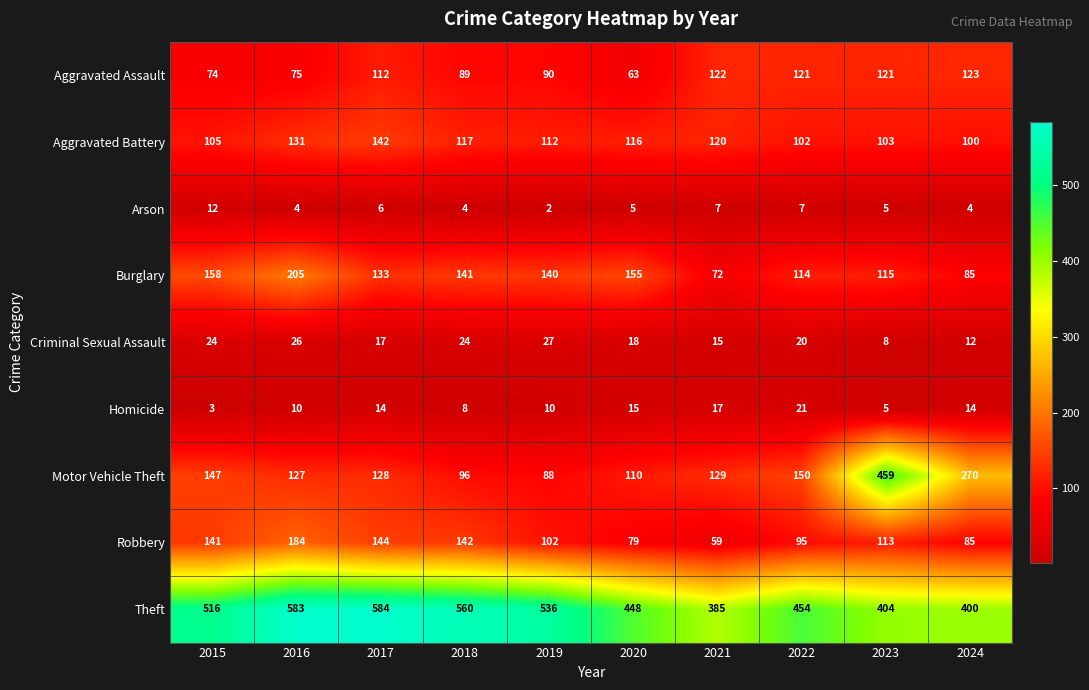

Which series has the widest spread of values?

Motor Vehicle Theft